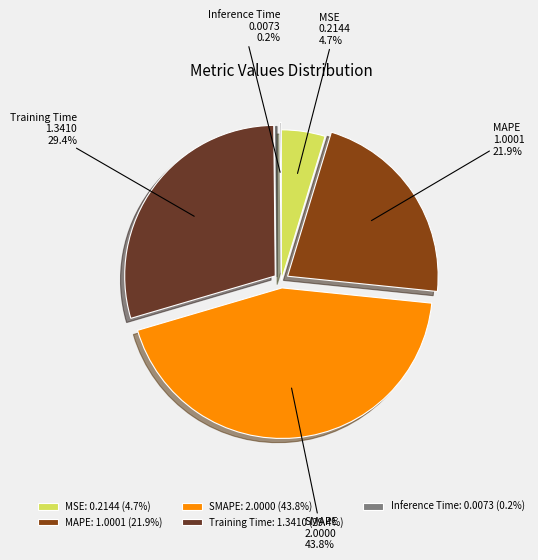

Do Training Time and SMAPE together represent more than half of the pie?

Yes